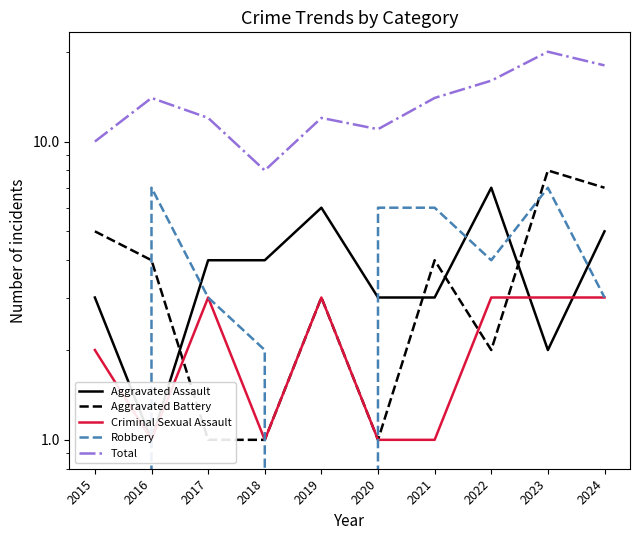

The value of Robbery at 2015 is -4. True or false?

False